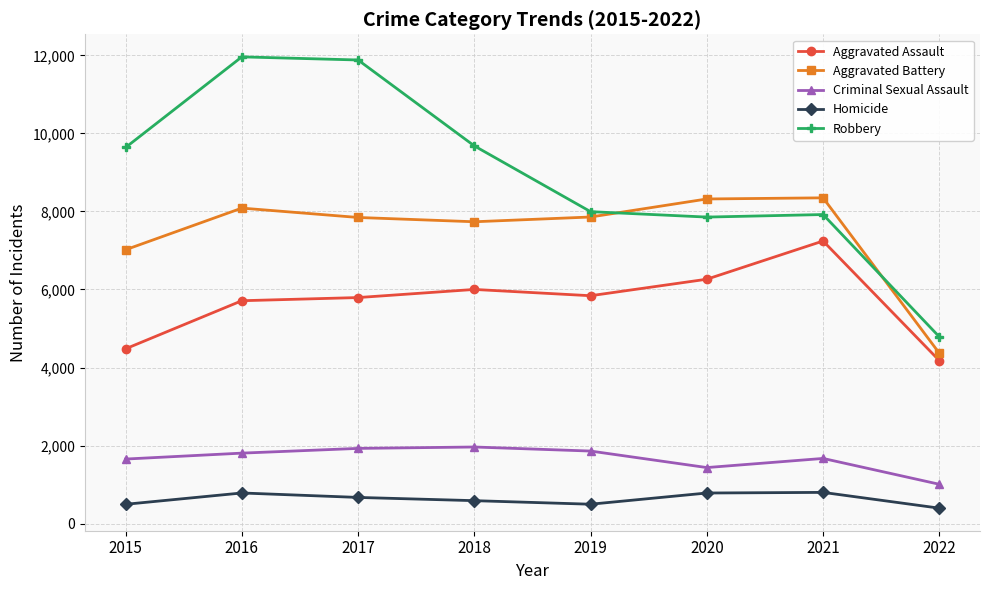

What is the difference between the highest and lowest values at 2015?

9142